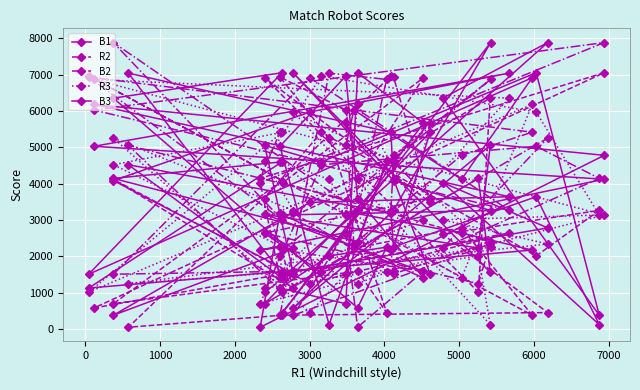

What is the minimum value for B3?

48